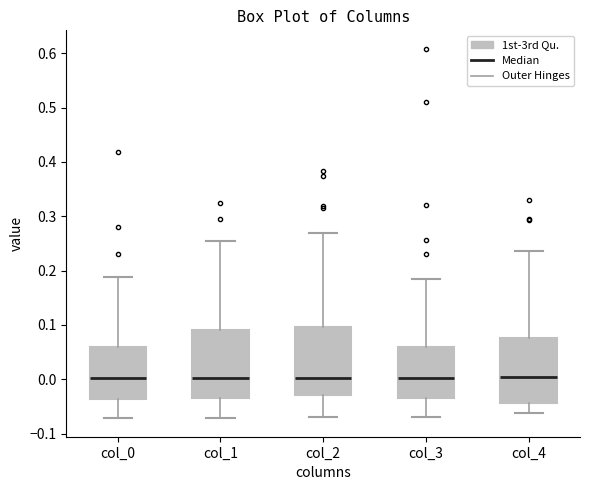

Reading left to right, read every box against the y-axis: the position of its median line, the range the box covers, and the ends of its whiskers. The values are not printed on the chart, so give them approximately, as read against the axis.

col_0: median 0.00, box -0.04 to 0.06, whiskers -0.07 to 0.19
col_1: median 0.00, box -0.03 to 0.09, whiskers -0.07 to 0.25
col_2: median 0.00, box -0.03 to 0.10, whiskers -0.07 to 0.27
col_3: median 0.00, box -0.03 to 0.06, whiskers -0.07 to 0.19
col_4: median 0.00, box -0.04 to 0.08, whiskers -0.06 to 0.24